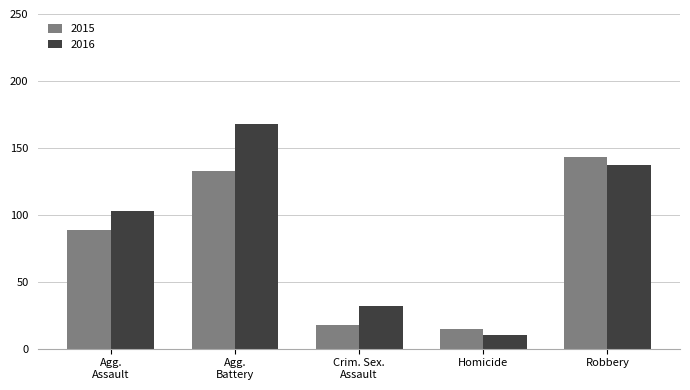

What is the difference between the second highest and minimum values in the 2016 series?

127